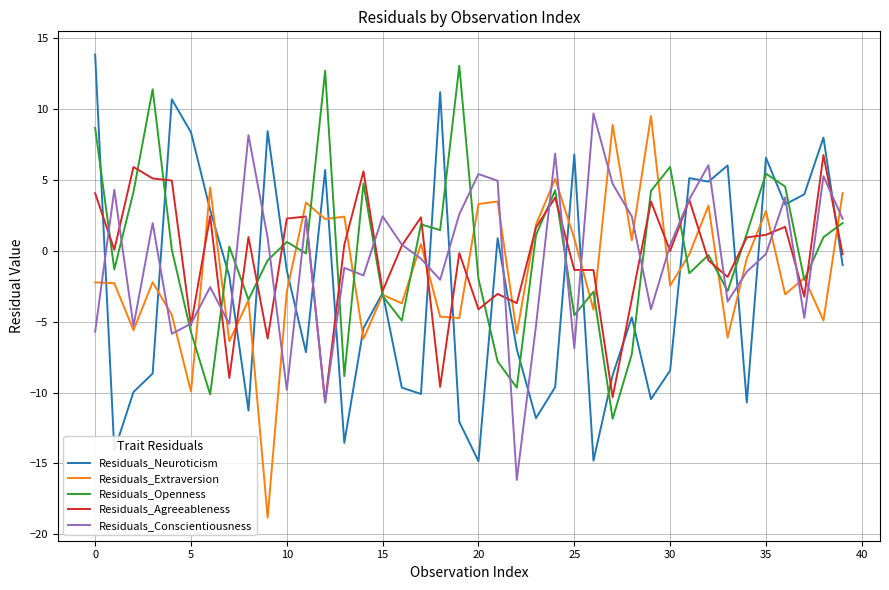

True or false: Residuals_Conscientiousness and Residuals_Neuroticism intersect in this chart.

True